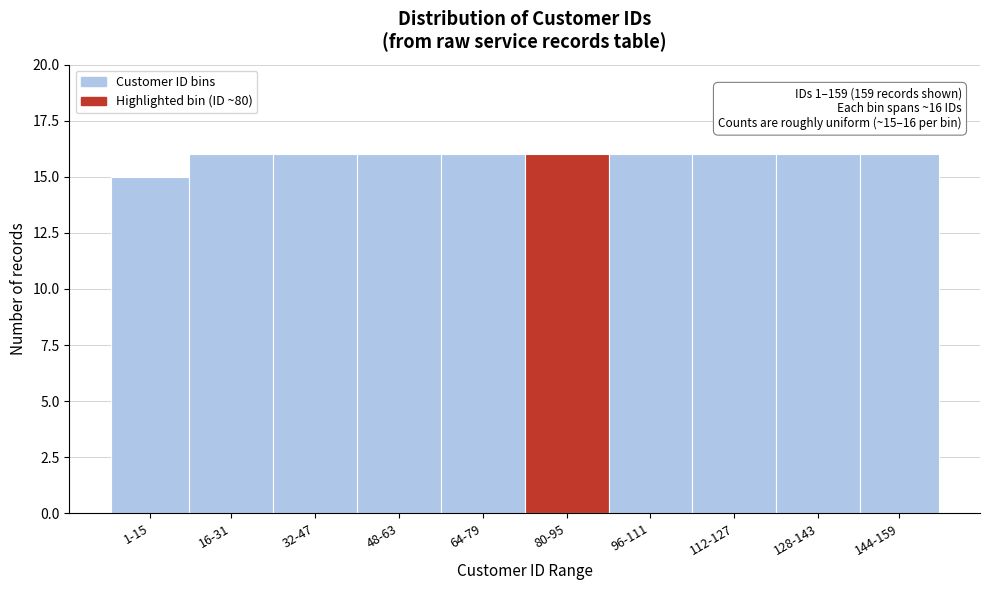

Reading right to left, extract all data points from this chart.

16	16	16	16	16	16	16	16	16	15